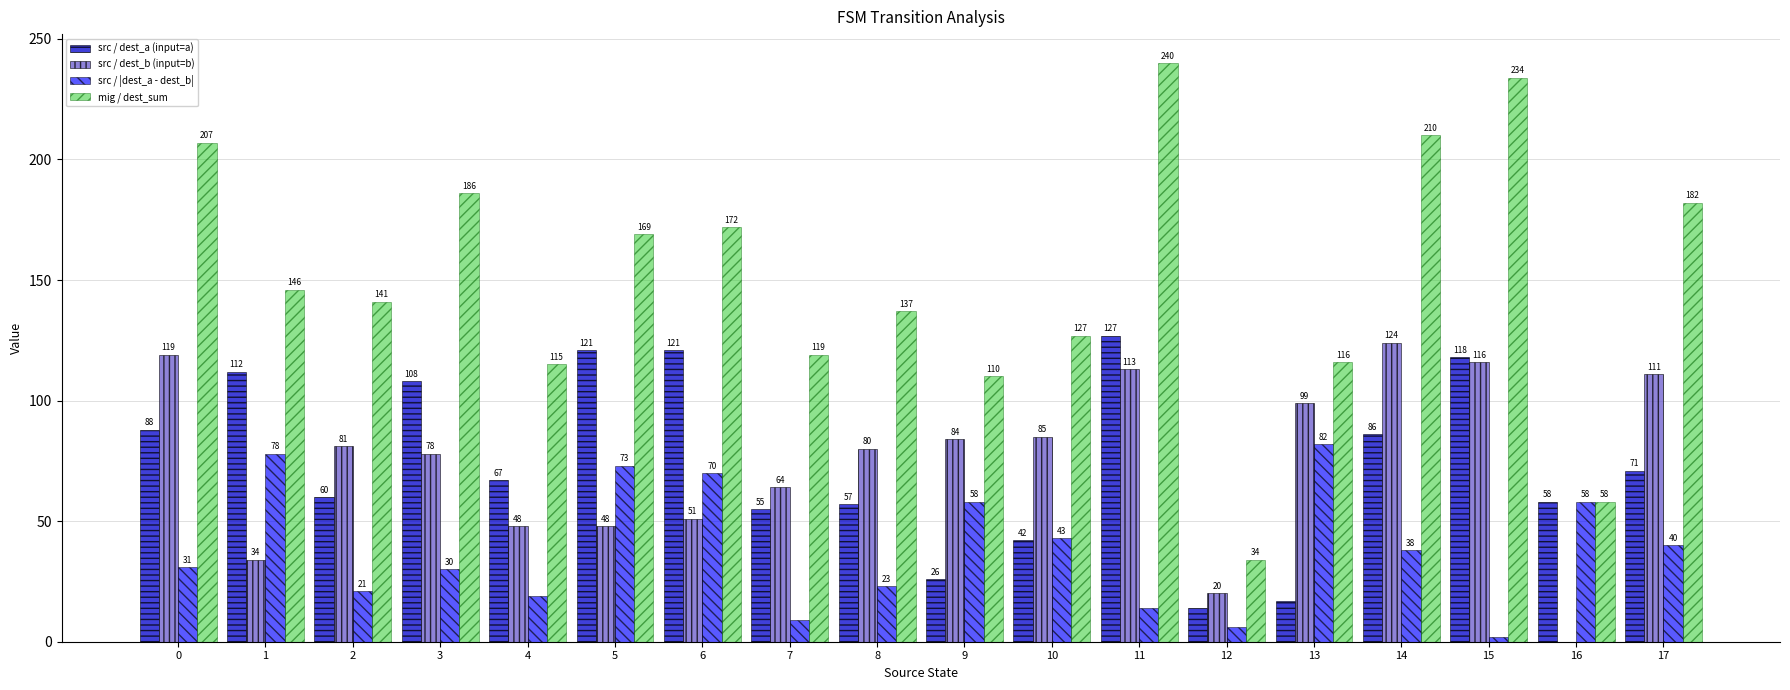

Is the value of src / |dest_a - dest_b| at 13 greater than the value of mig / dest_sum at 2?

No